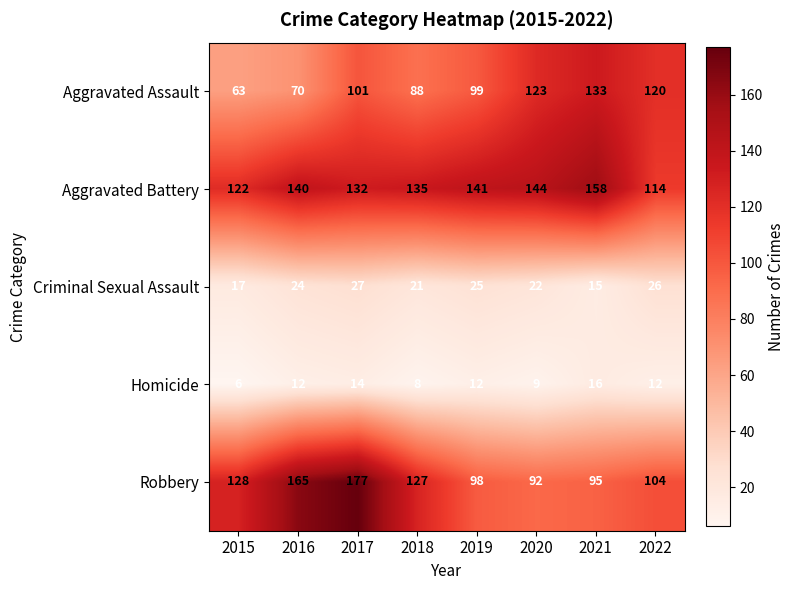

Rank the series at 2019 from highest to lowest value.

Aggravated Battery, Aggravated Assault, Robbery, Criminal Sexual Assault, Homicide